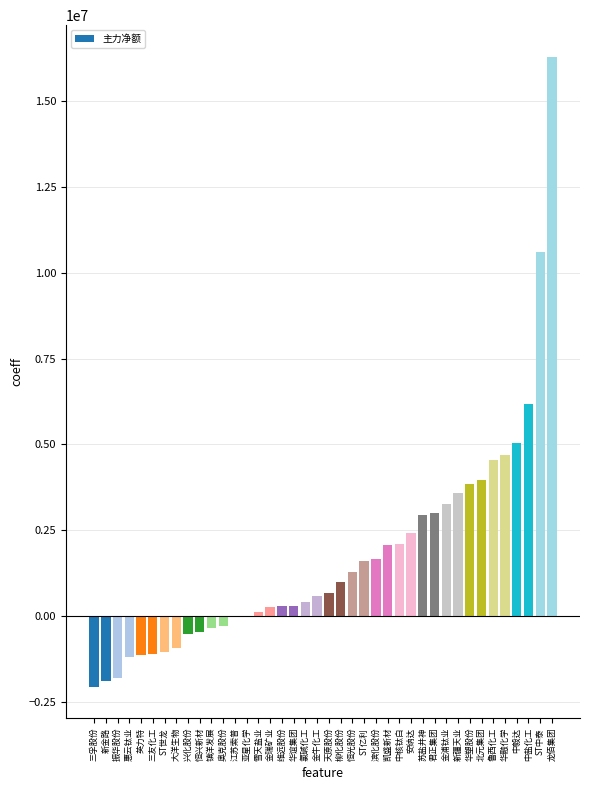

How many series are shown in this chart?

1